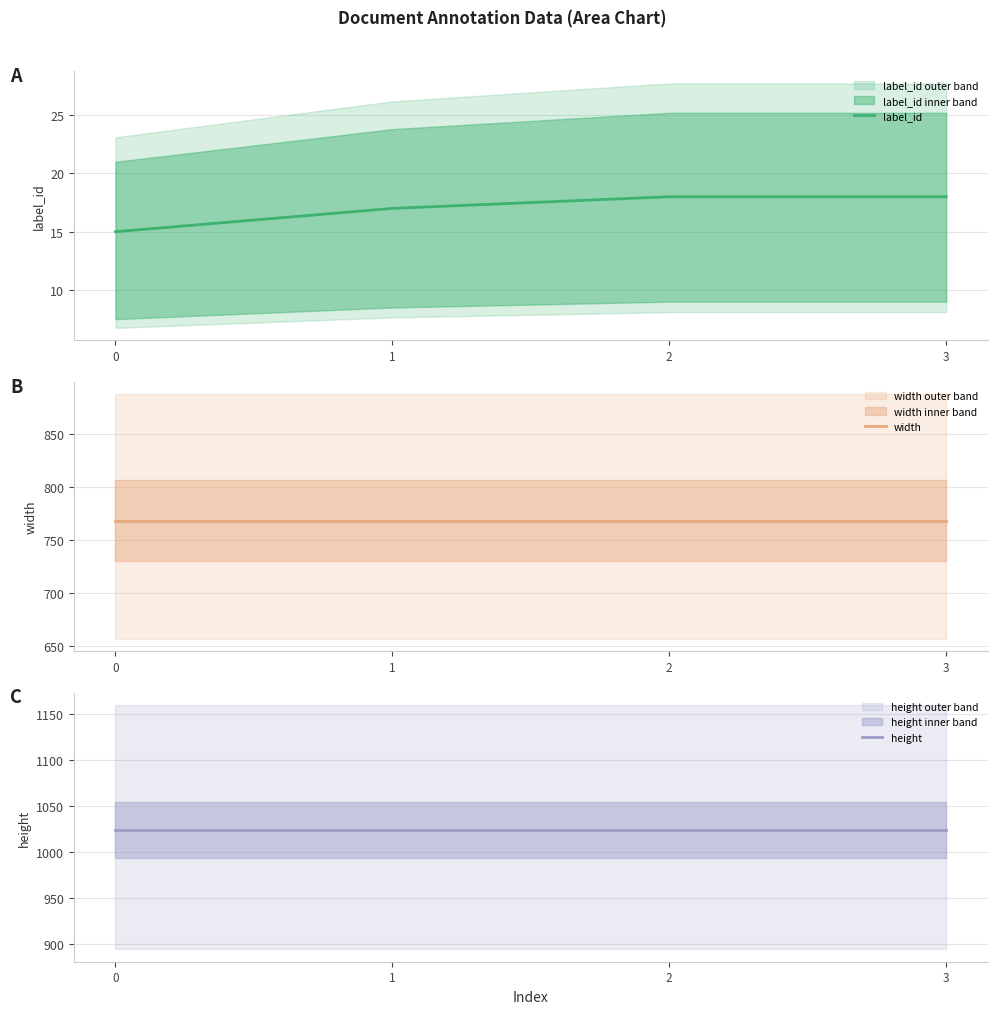

True or false: width and label_id cross at least once.

False